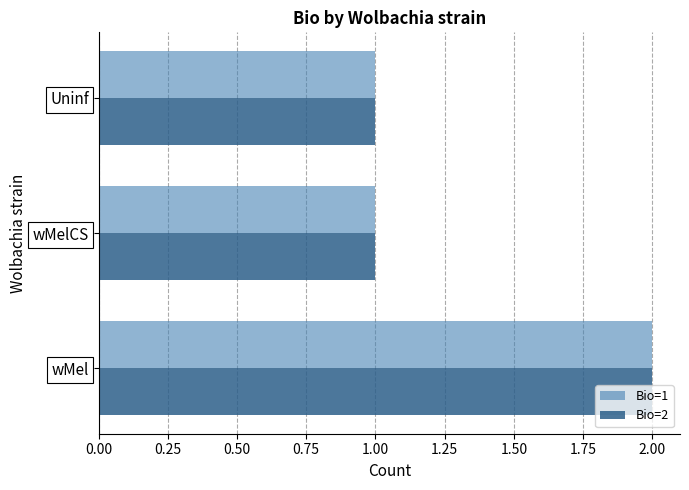

At which category is the sum across all series the highest?

wMel